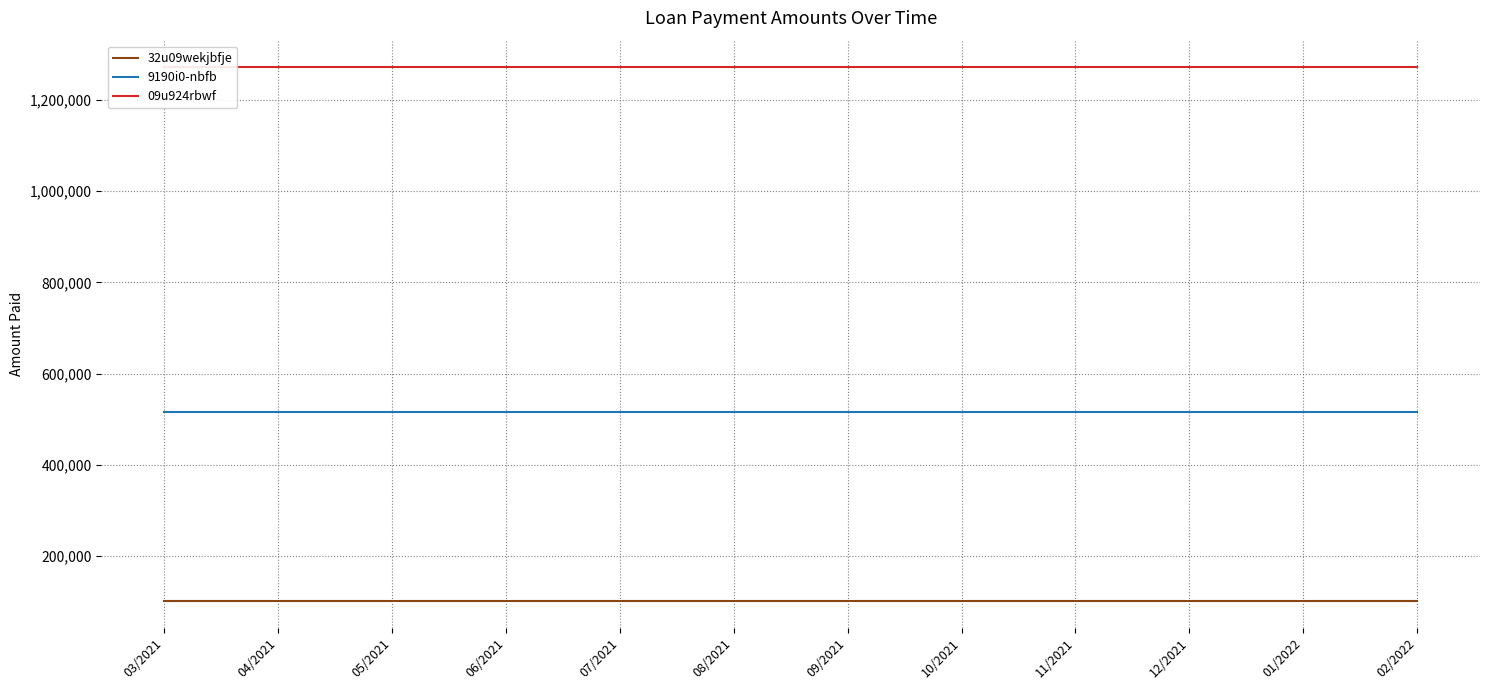

True or false: 09u924rbwf has a value of 1271803.8 at 04/2021.

True